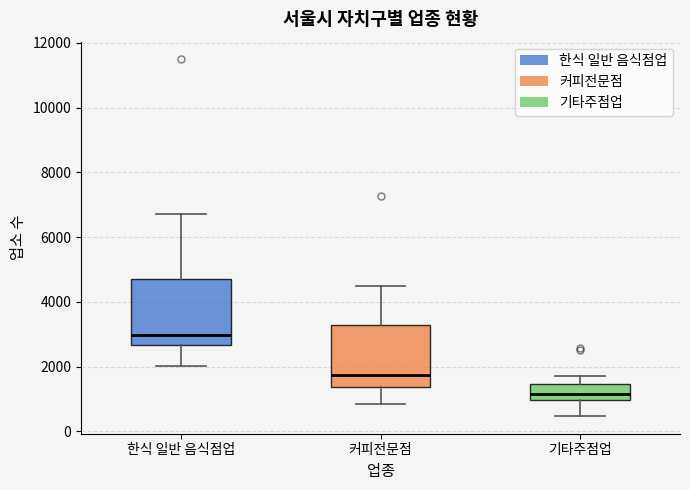

Where is the lower edge of the box for 기타주점업 on the y-axis? The values are not printed on the chart, so give them approximately, as read against the axis.

1000